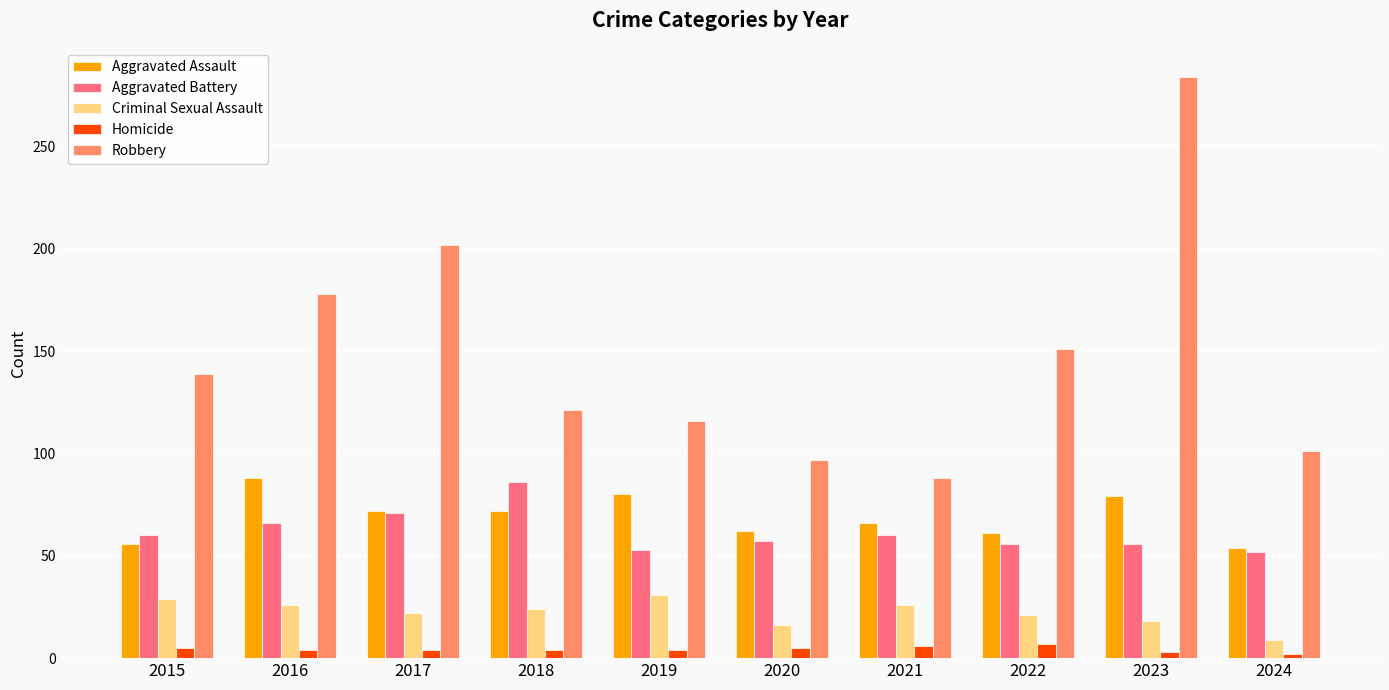

Is the value of Criminal Sexual Assault at 2016 greater than the value of Homicide at 2023?

Yes